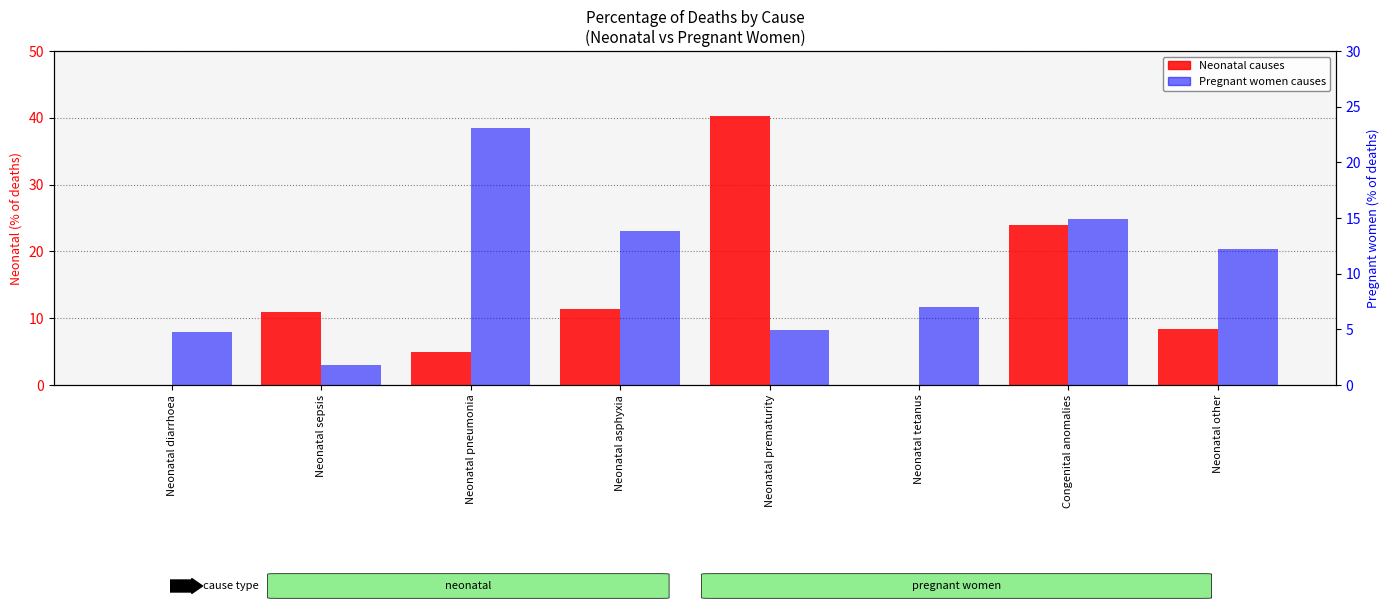

What is the label of the 5th bar from the left?

Neonatal prematurity